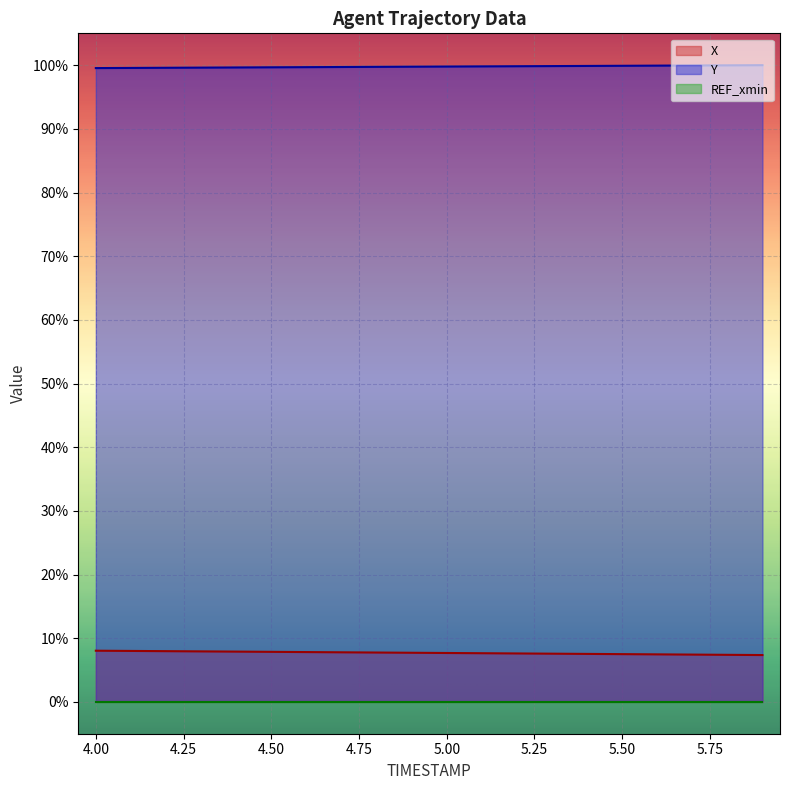

What value does the X series have at 5.6?

7.5